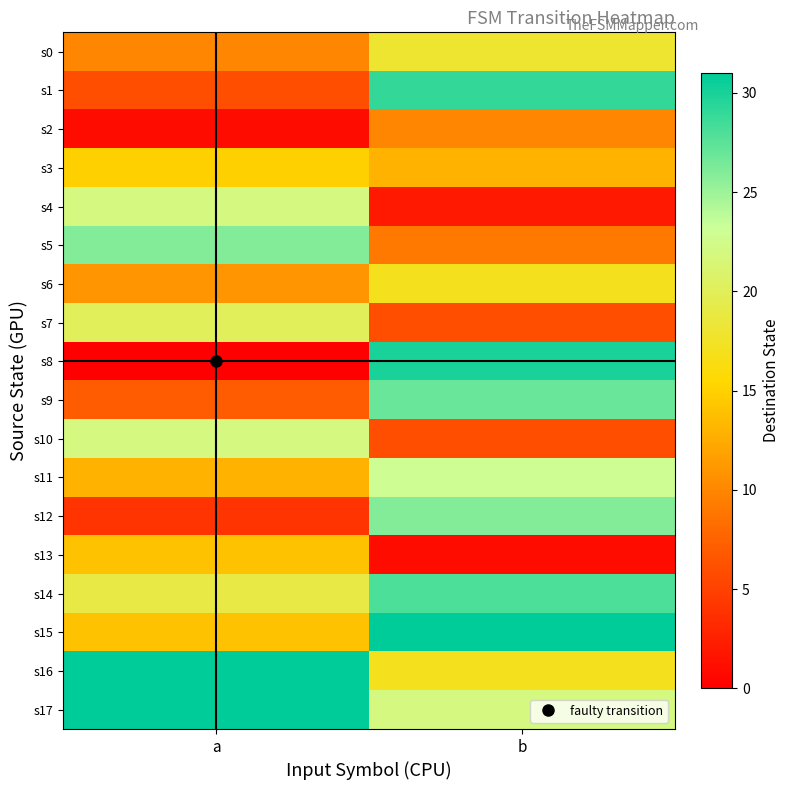

What is the difference between the highest and lowest values at b?

30